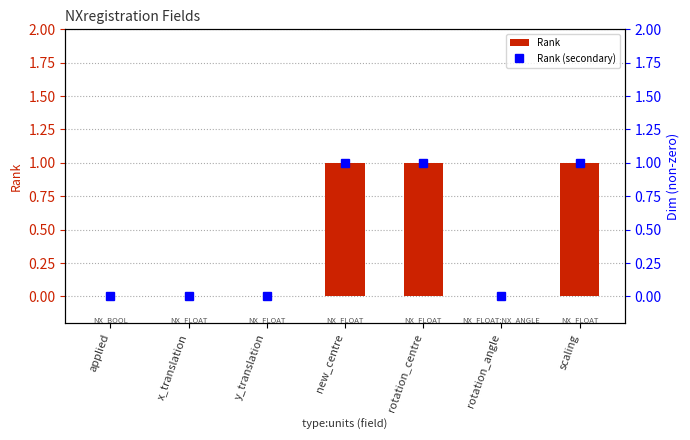

Between x_translation and scaling, which is larger?

scaling